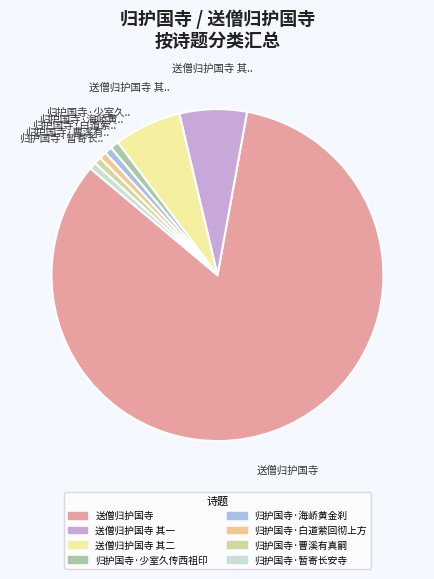

How many slices are in this pie chart?

8